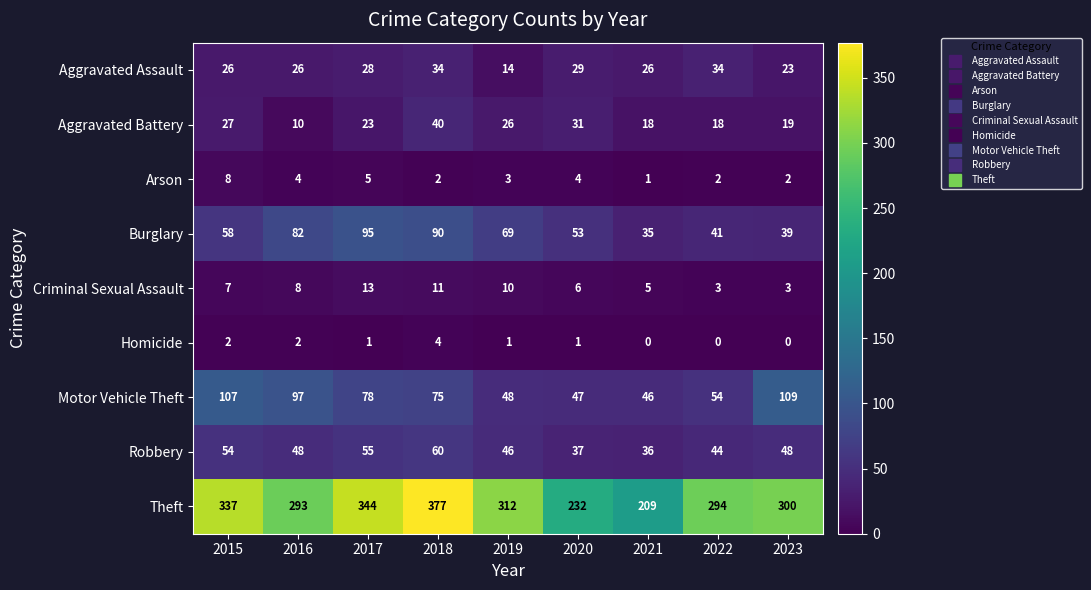

Rank the series by their maximum value, from lowest to highest.

Homicide, Arson, Criminal Sexual Assault, Aggravated Assault, Aggravated Battery, Robbery, Burglary, Motor Vehicle Theft, Theft